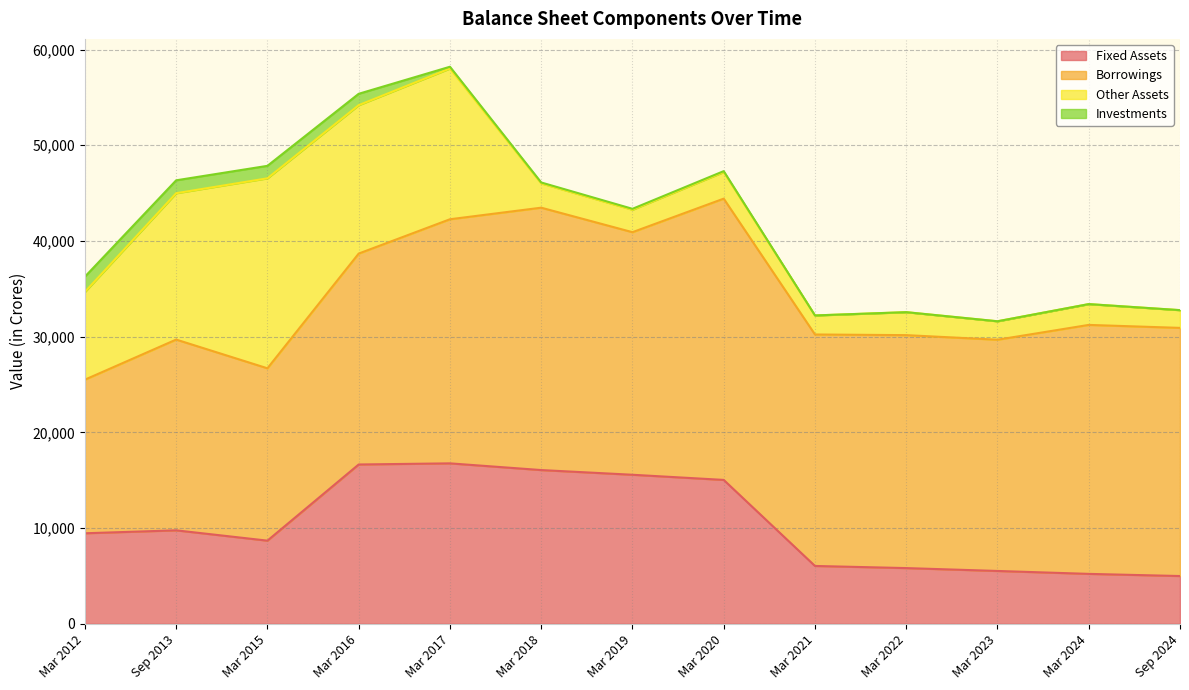

What is the sum of the Borrowings values at Mar 2012 and Sep 2024?

41979